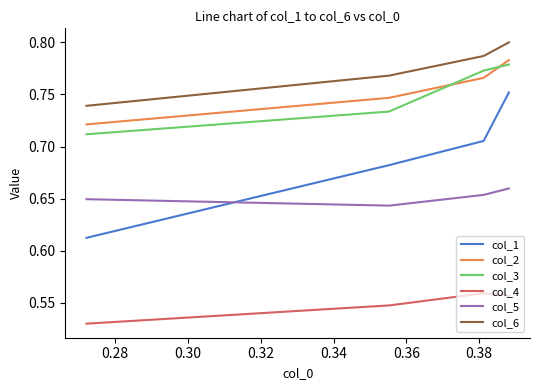

Which series has the largest total across all categories?

col_6